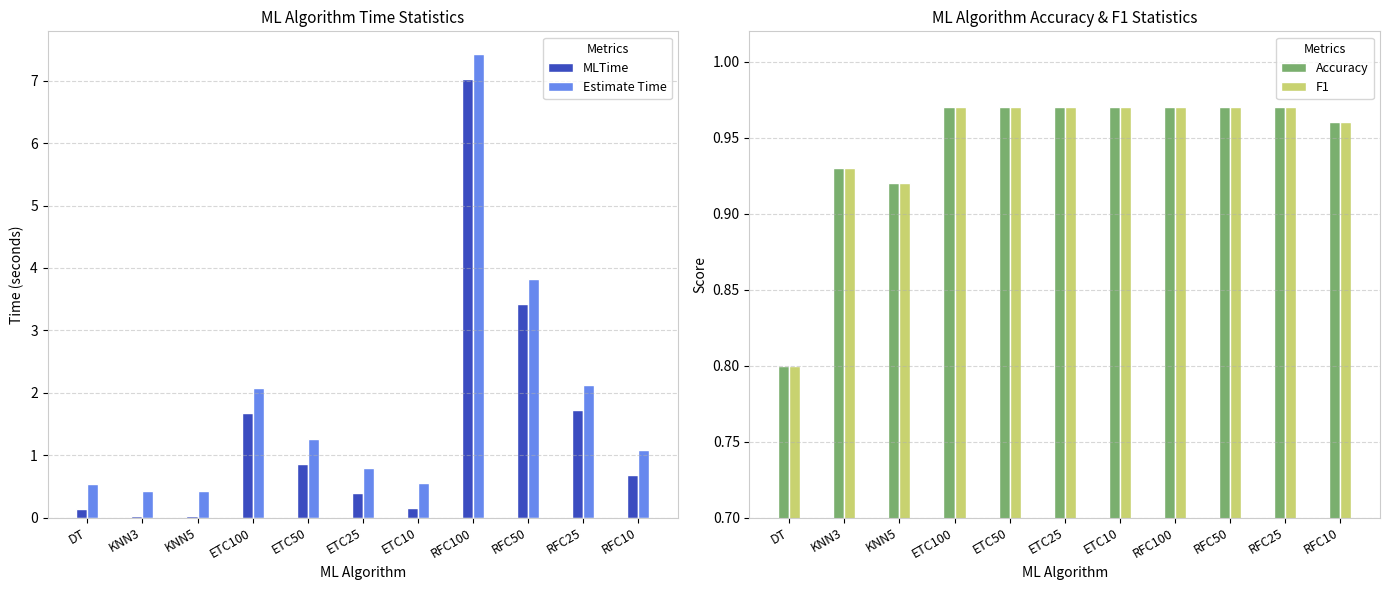

Rank the series at ETC10 from highest to lowest value.

Accuracy, F1, Estimate Time, MLTime